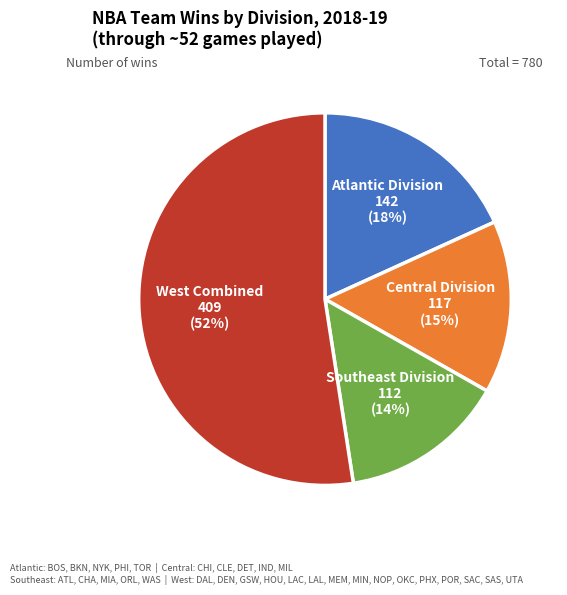

Count the number of slices in the pie.

4